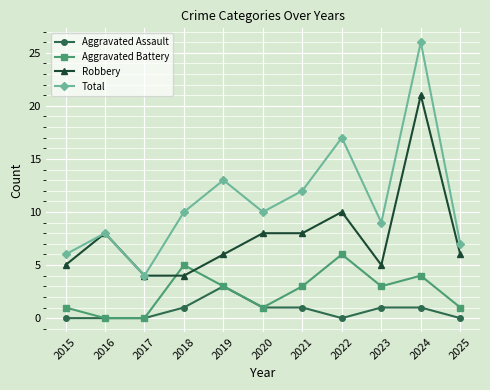

Count the Aggravated Battery values in the range 1 to 4.

7